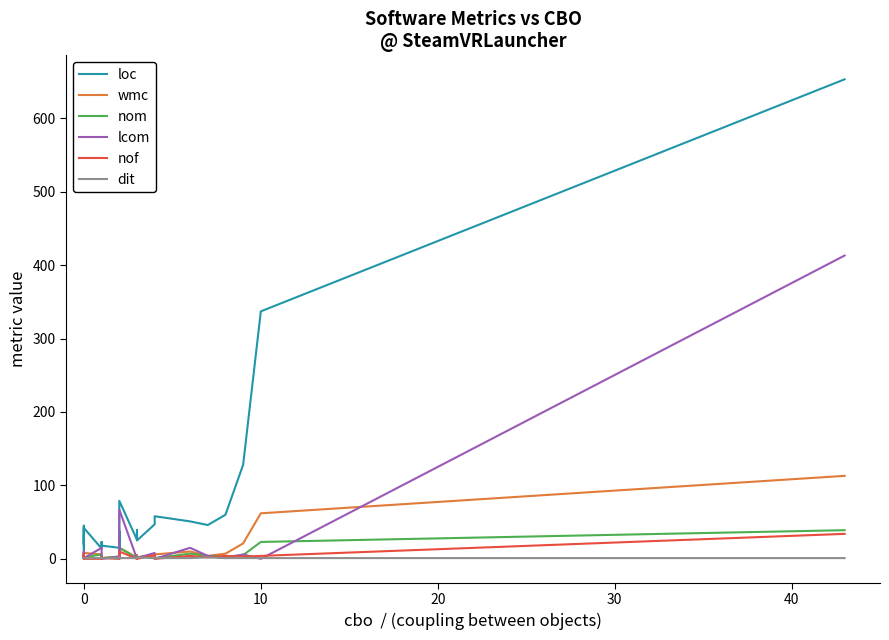

How many positive values does the wmc series have?

29